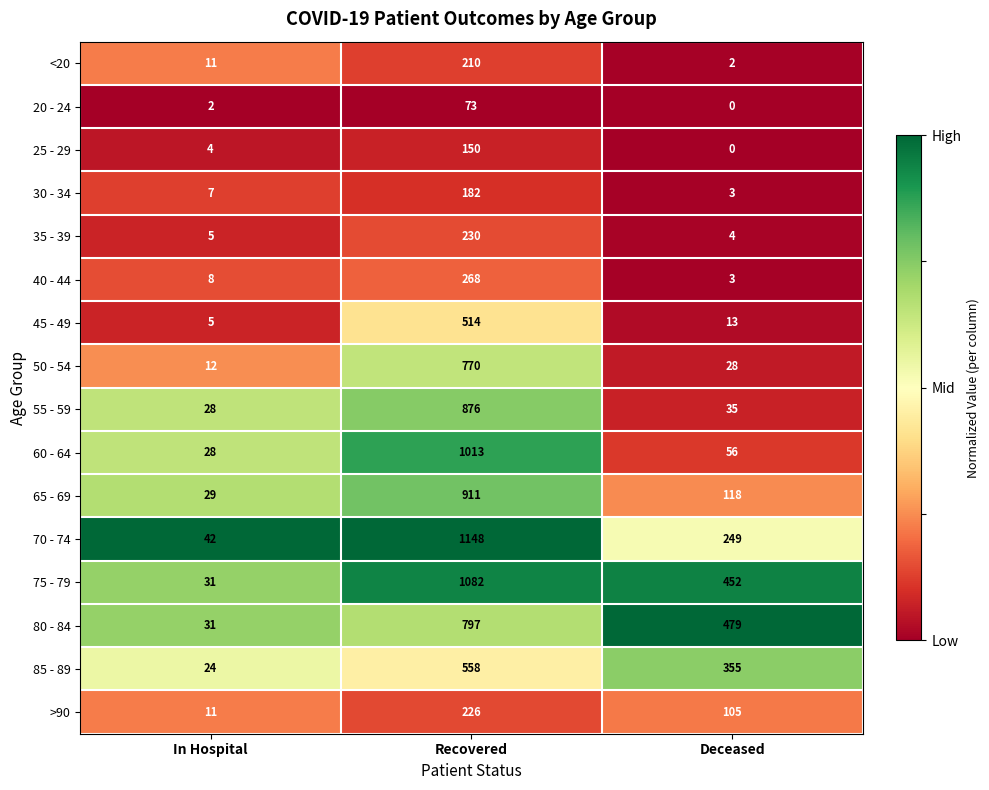

What is the total value across all series at Deceased?

1902